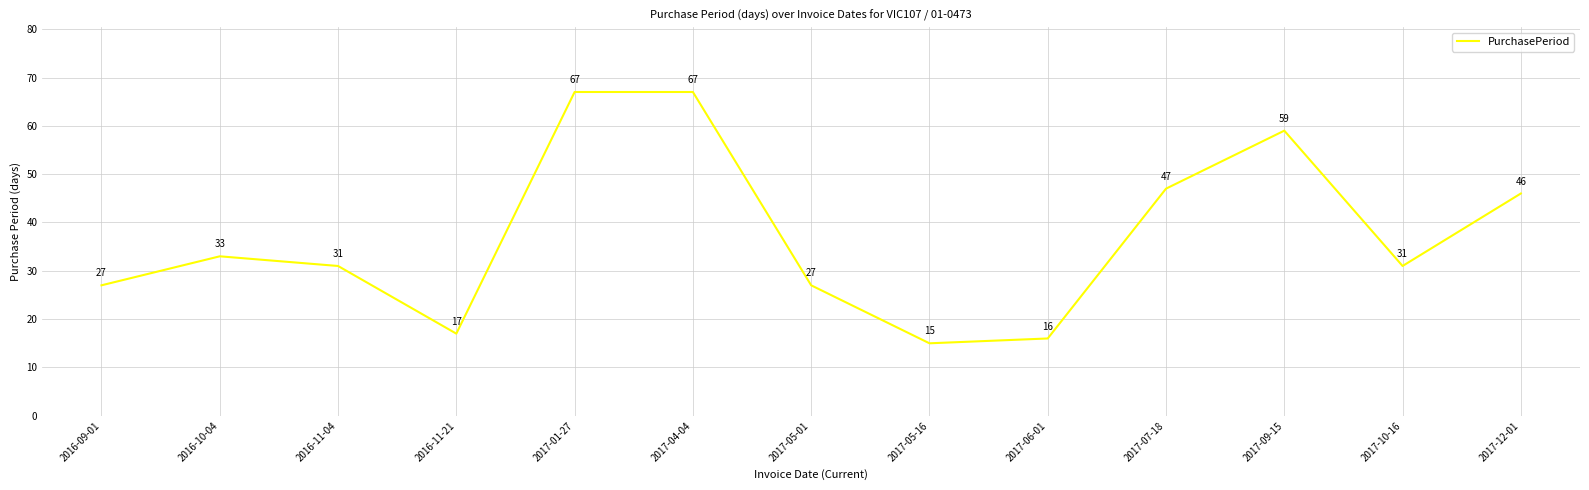

What position from the left is 2017-07-18?

10